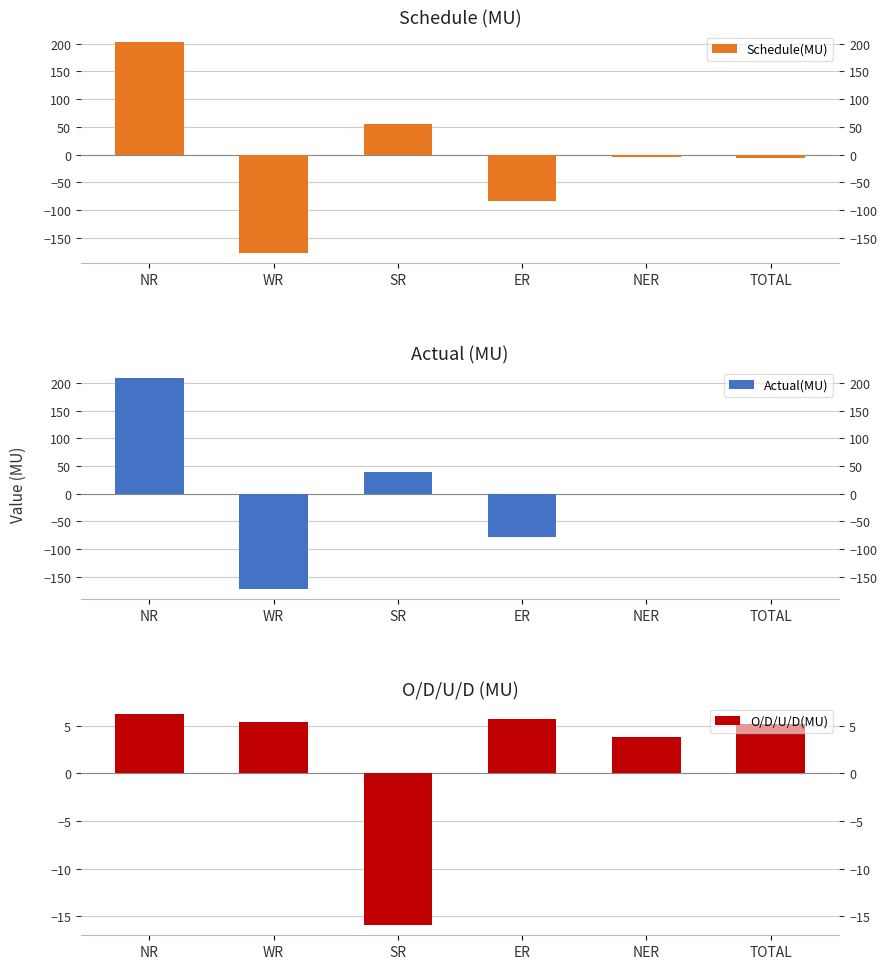

What is the label of the 4th bar from the right?

SR